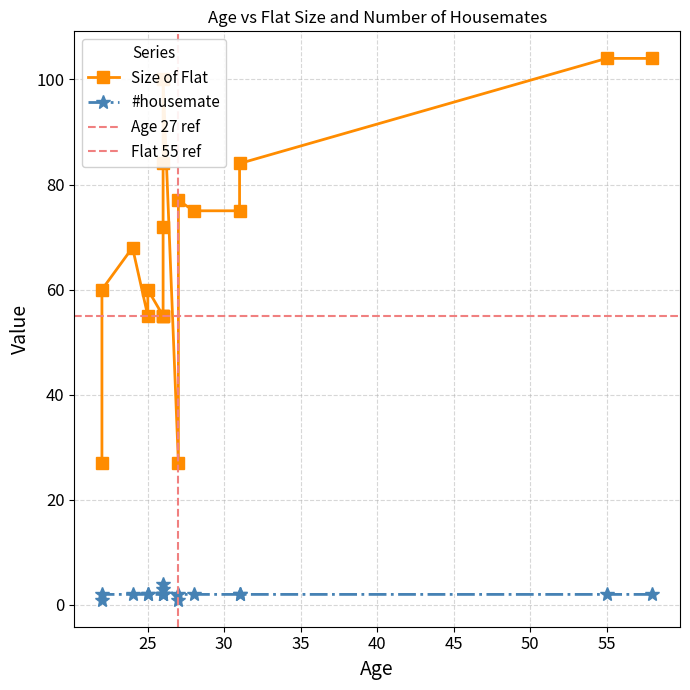

What is the value of the #housemate point at the 11th from the left?

2